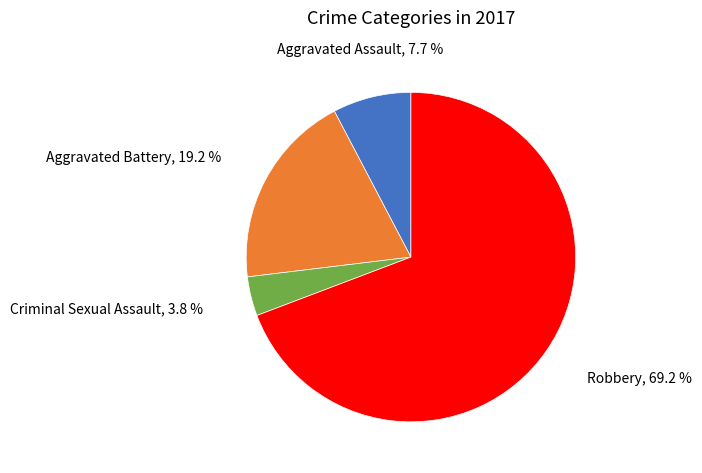

Rank the categories by value from lowest to highest.

Criminal Sexual Assault, Aggravated Assault, Aggravated Battery, Robbery